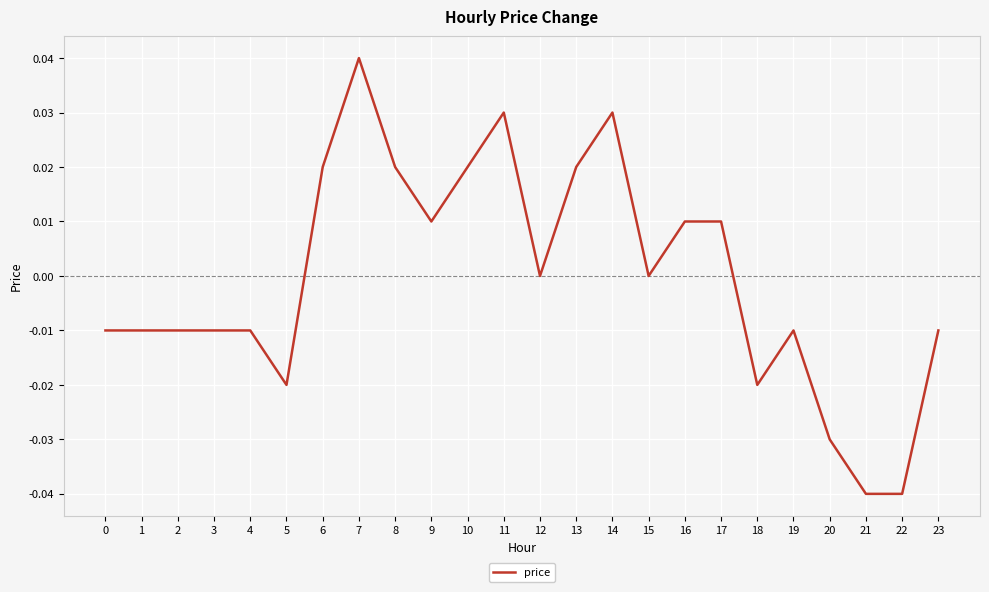

Between 15 and 20, which is larger?

15